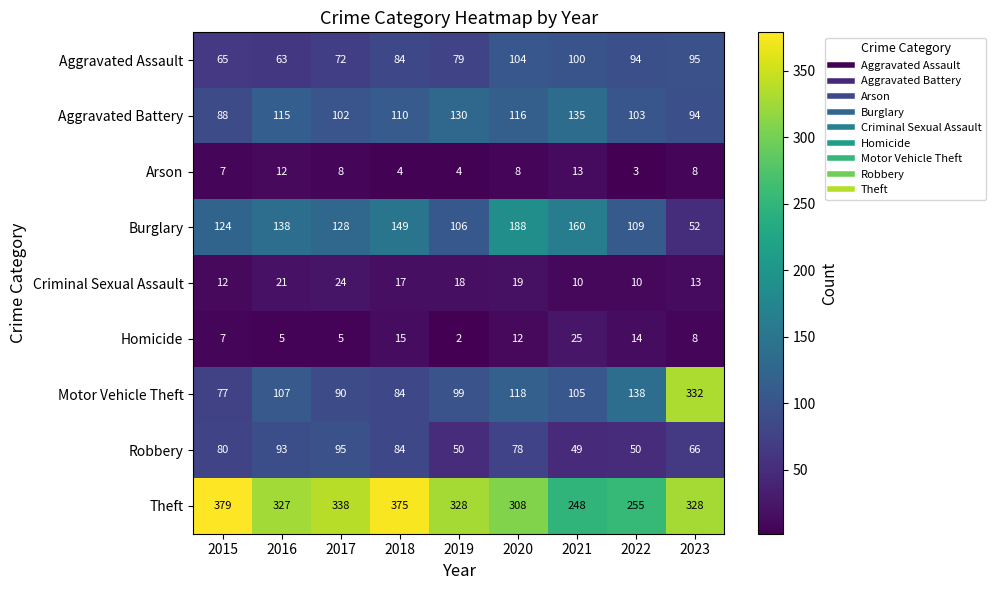

At which label does Aggravated Battery first exceed 110?

2016